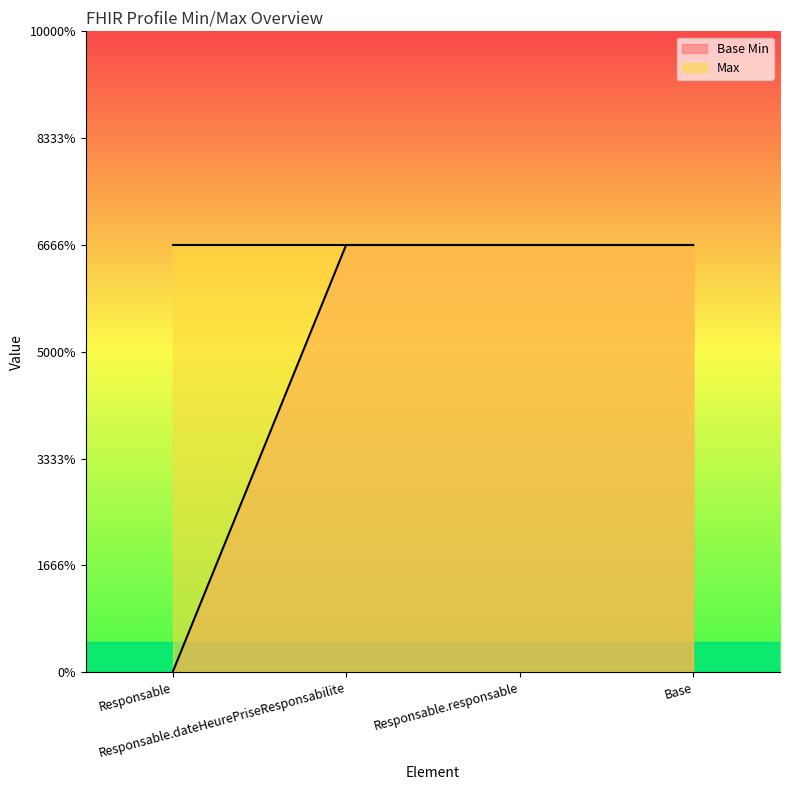

Rank the categories by value from highest to lowest.

Responsable.dateHeurePriseResponsabilite, Responsable.responsable, Base, Responsable